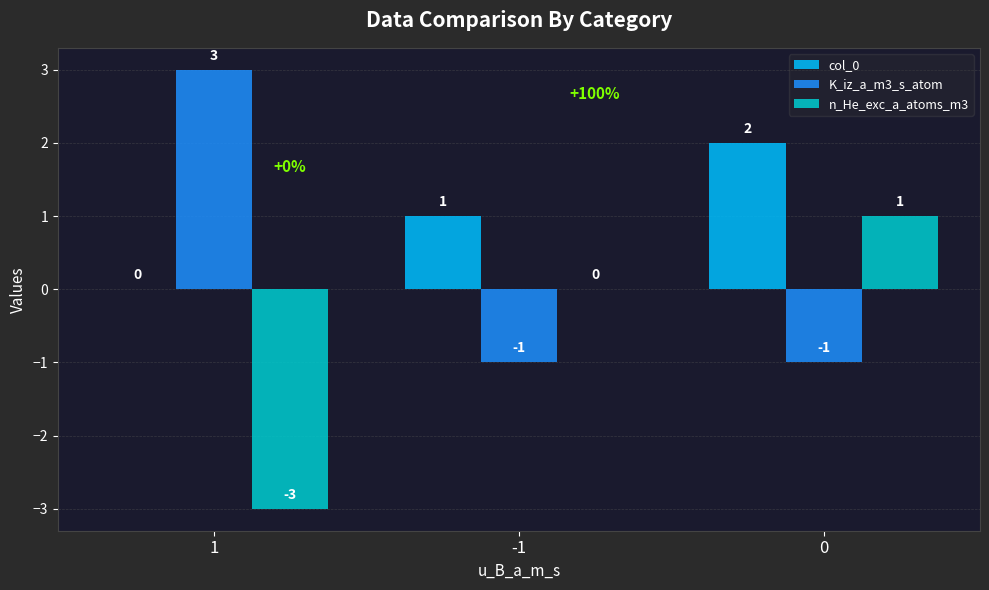

What is the maximum value shown in the chart?

3